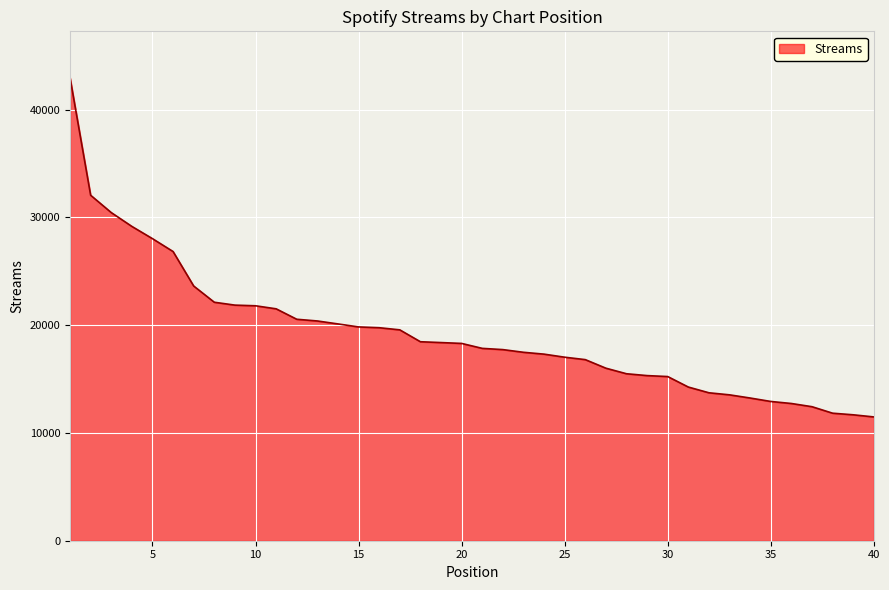

What is the minimum value shown in the chart?

11488